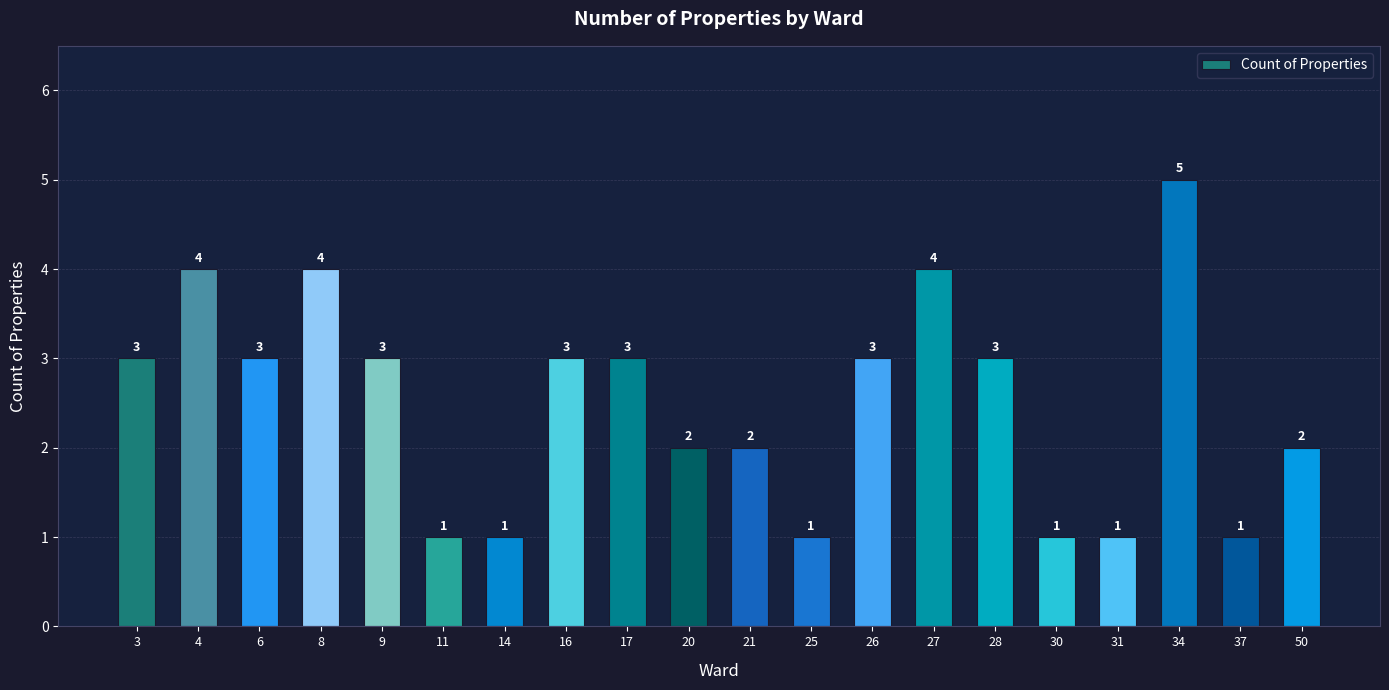

What is the difference between the maximum and minimum values?

4